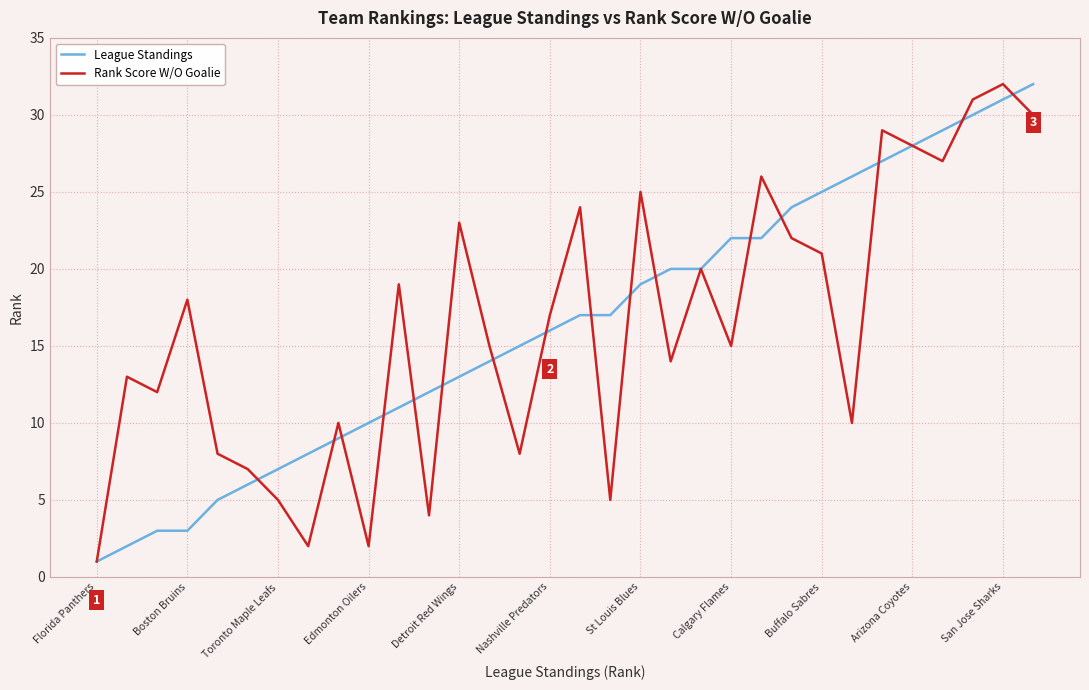

What is the difference between the maximum and minimum values in the Rank Score W/O Goalie series?

31